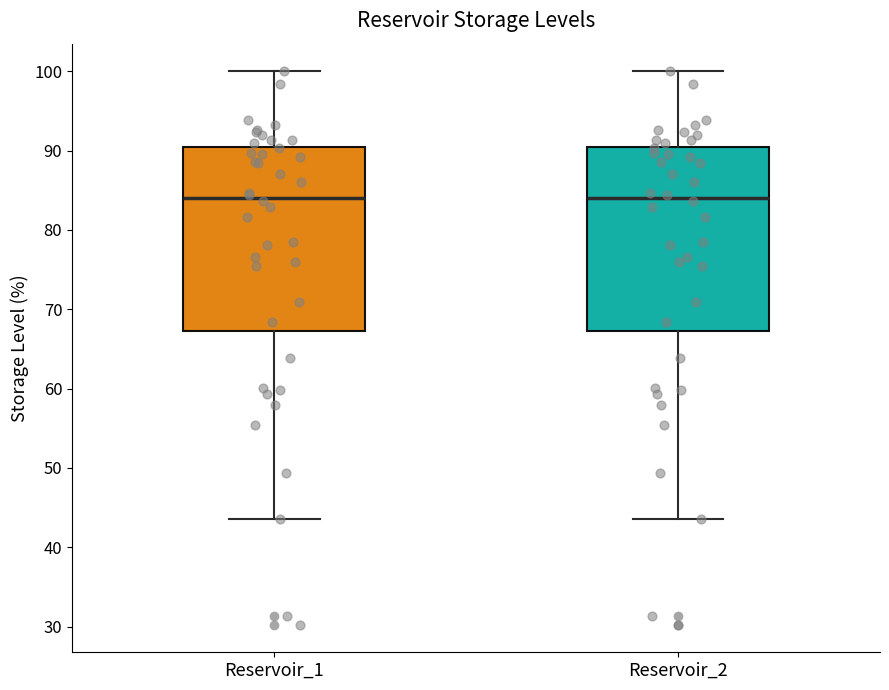

Where is the upper edge of the box for Reservoir_2 on the y-axis? The values are not printed on the chart, so give them approximately, as read against the axis.

90